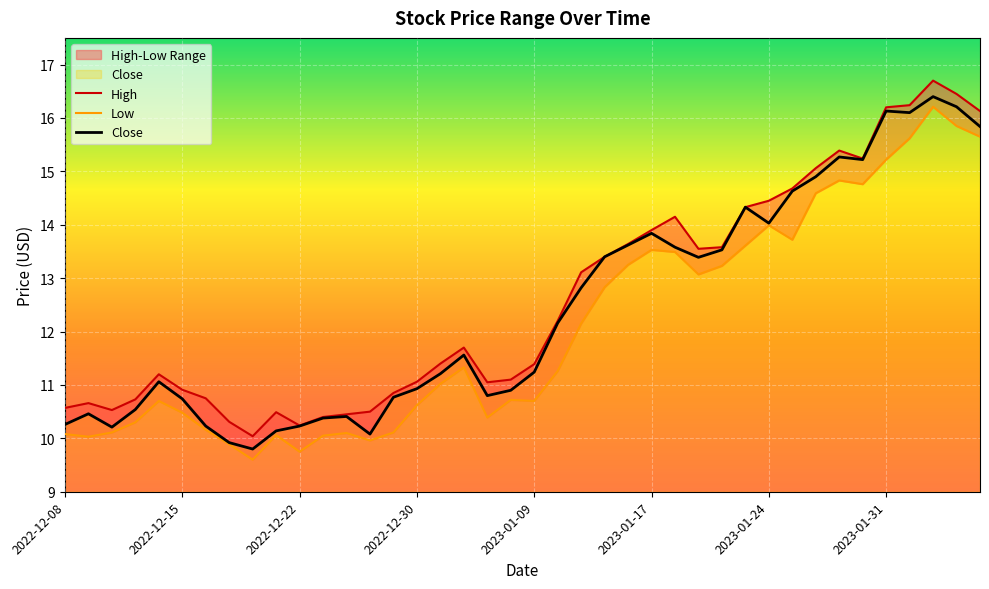

True or false: Low and Close intersect in this chart.

False